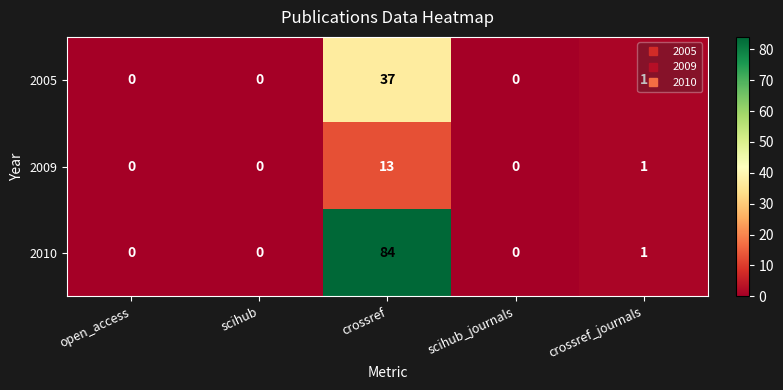

The 2009 series shows 1 at crossref_journals. True or false?

True